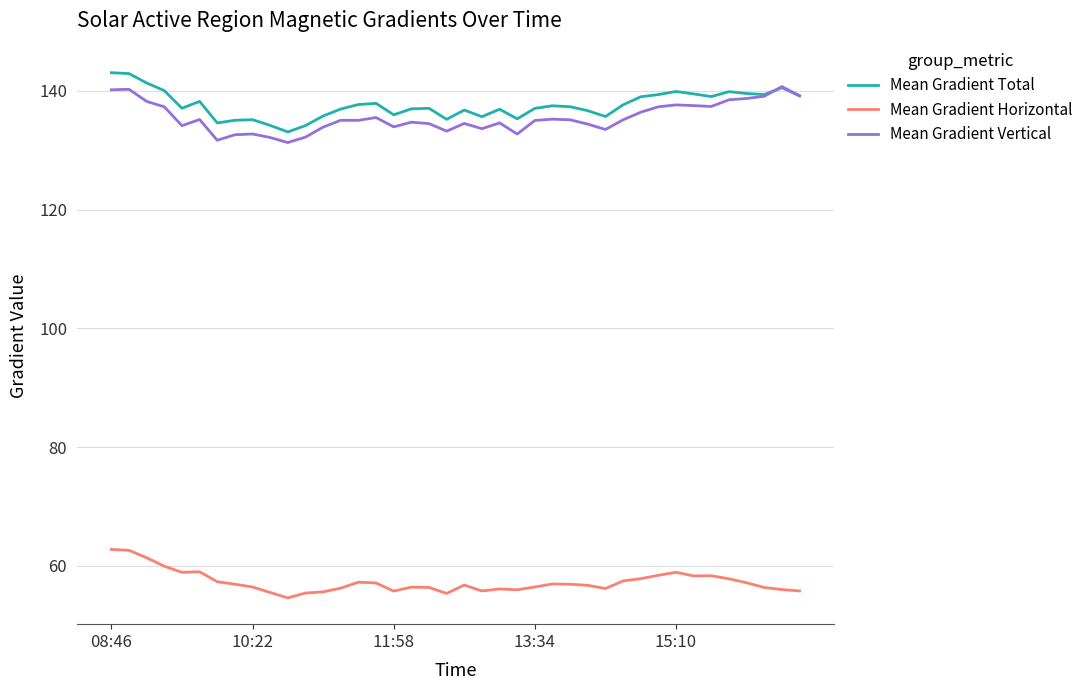

What is the highest value of the Mean Gradient Horizontal series?

62.7